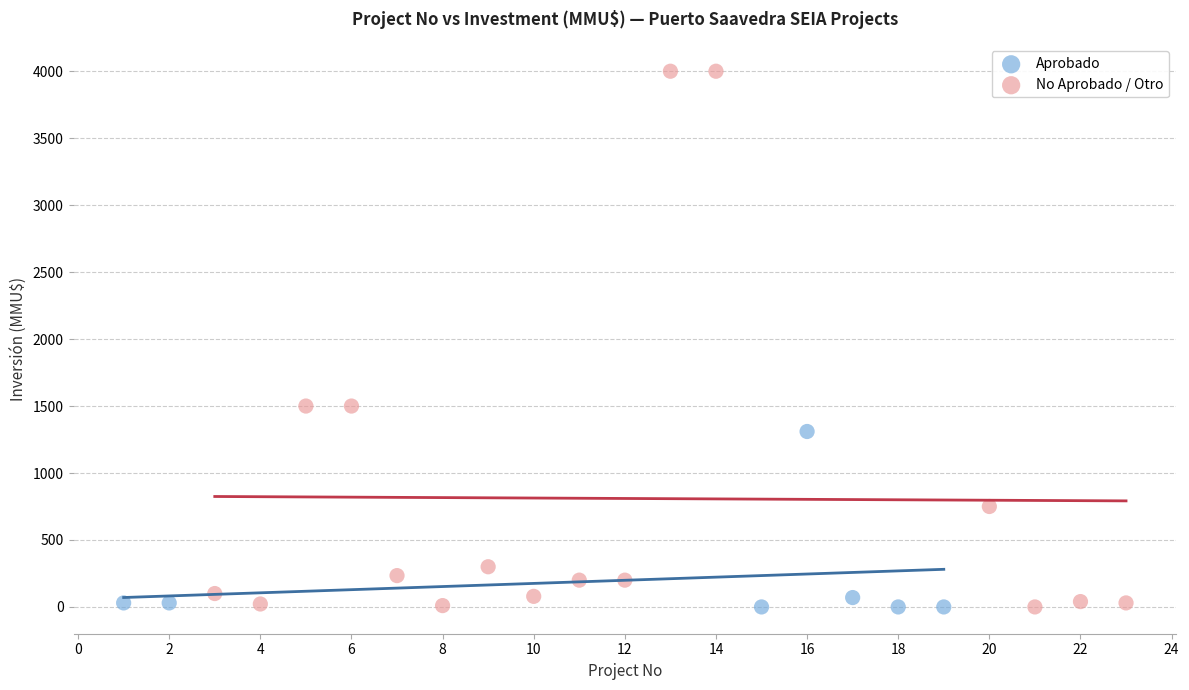

Which series contains the highest Y value?

No Aprobado / Otro